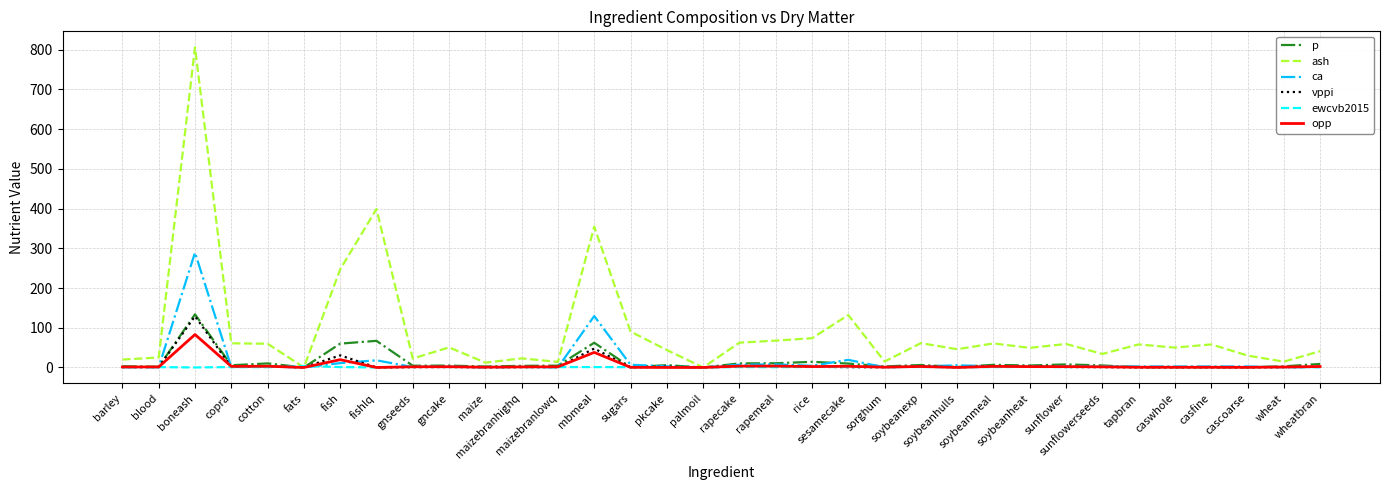

What is the maximum value shown in the chart?

806.1